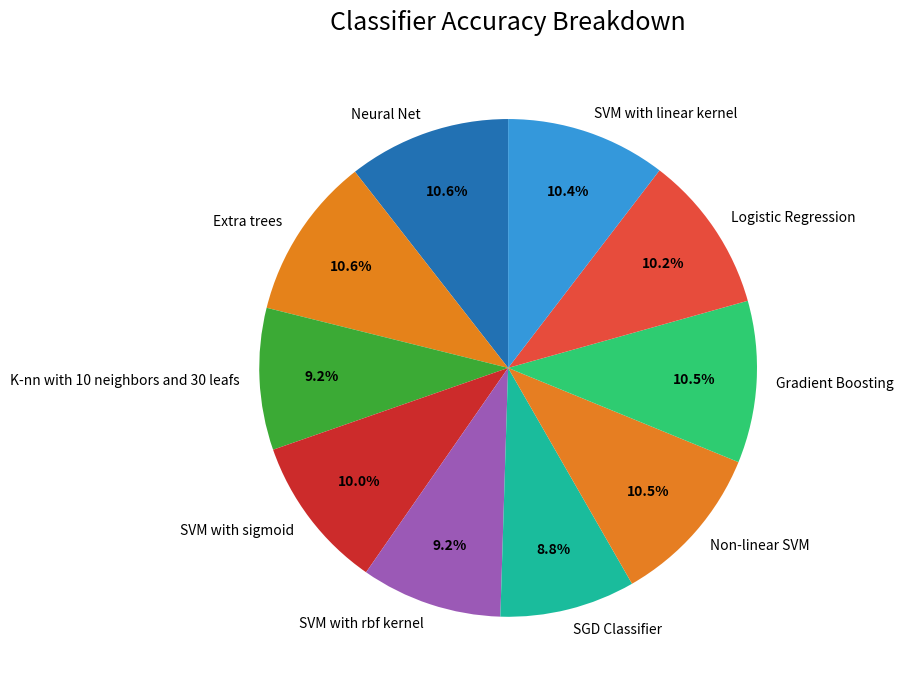

To the nearest percent, what is the average slice percentage?

10%